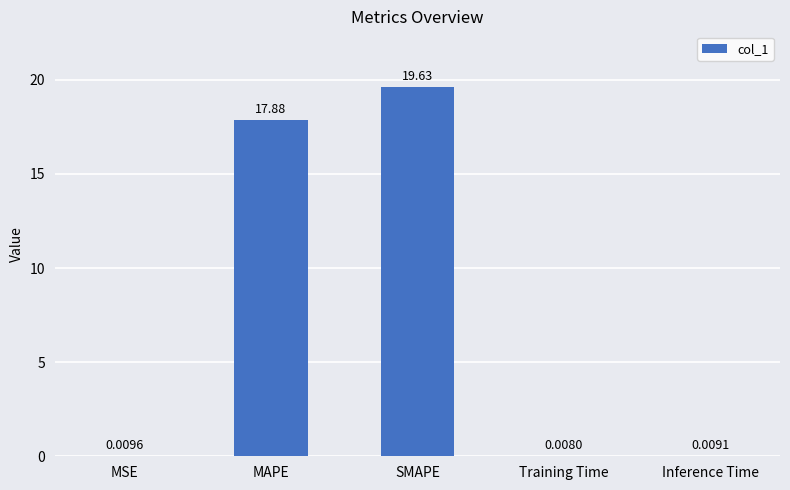

Which label corresponds to the largest value in the chart?

SMAPE